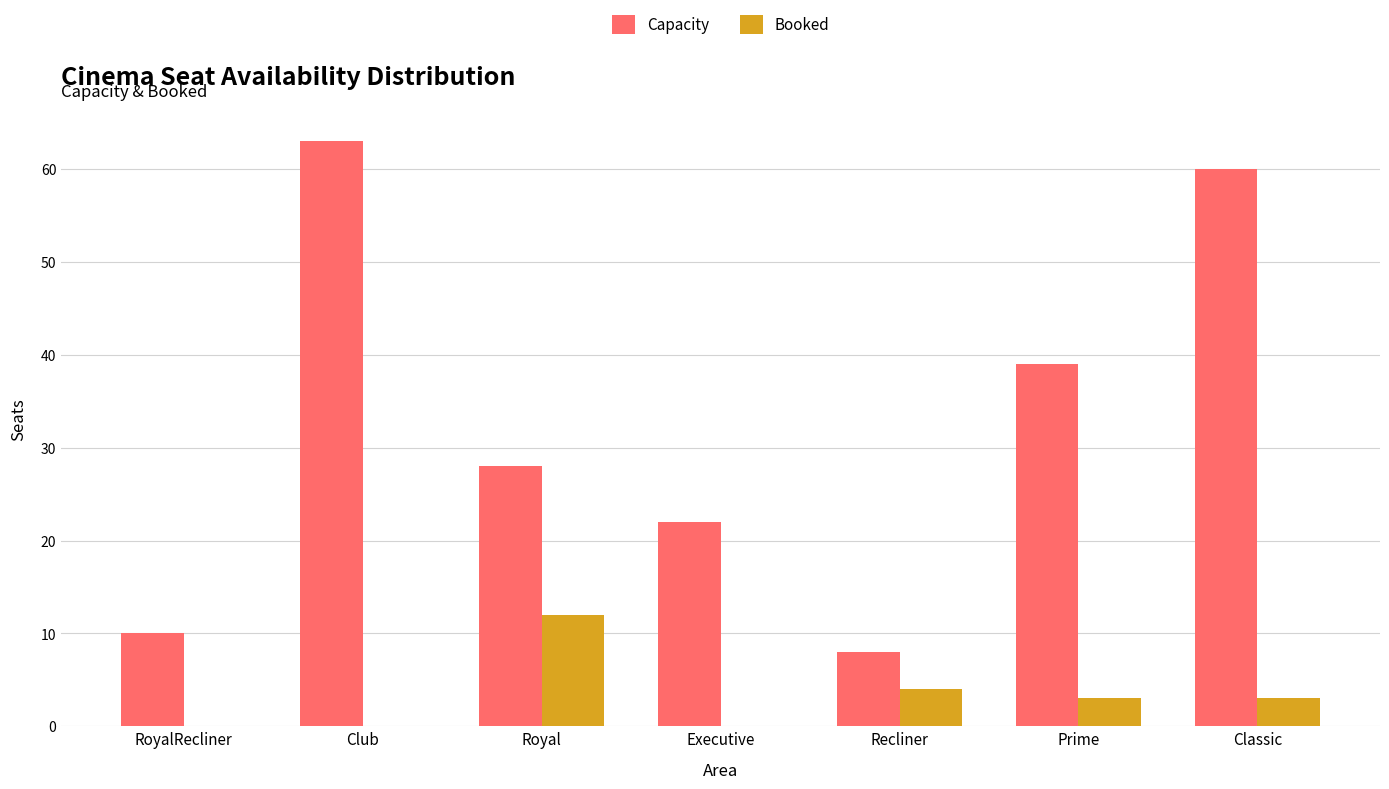

At which label does Booked reach its peak?

Royal